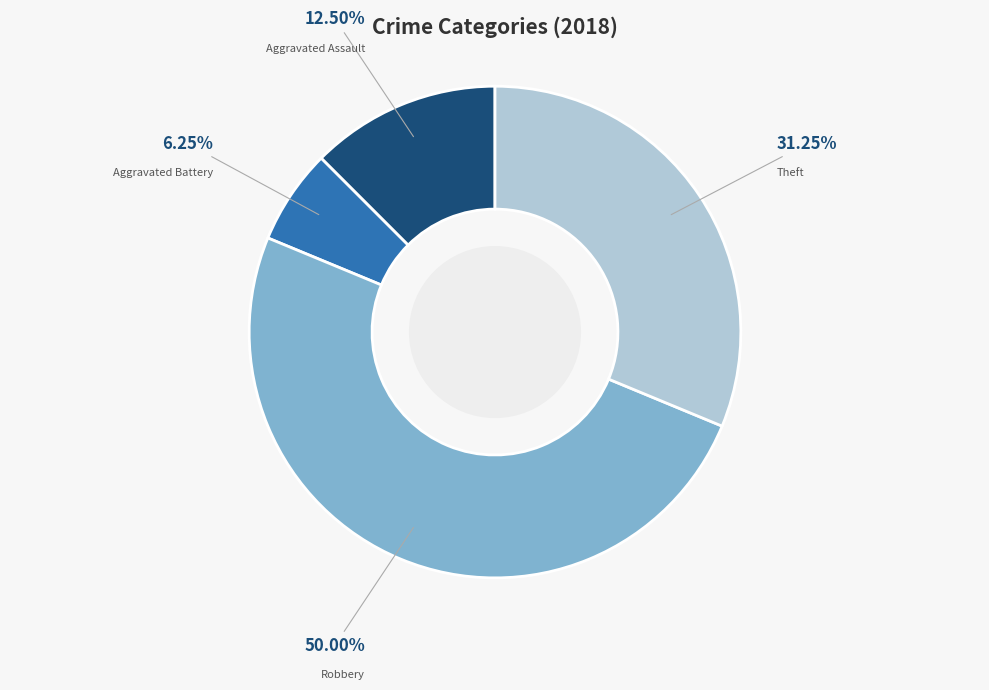

Which category has the smallest portion of the pie?

Aggravated Battery